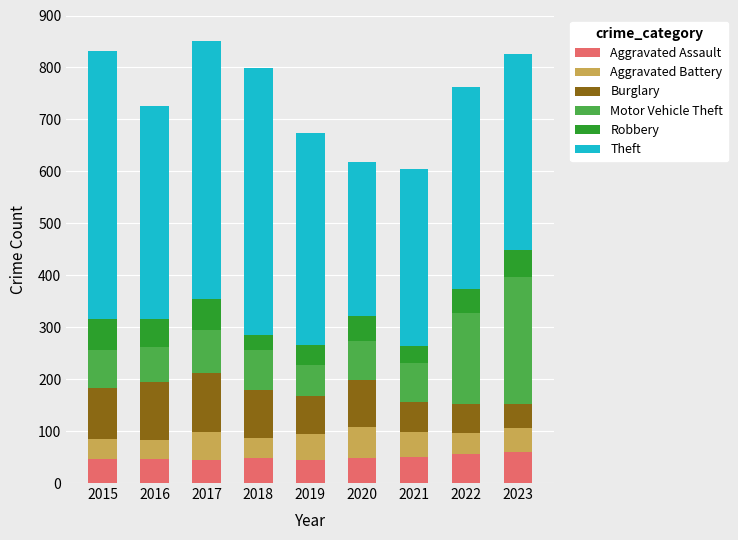

What is the minimum value for Aggravated Assault?

44